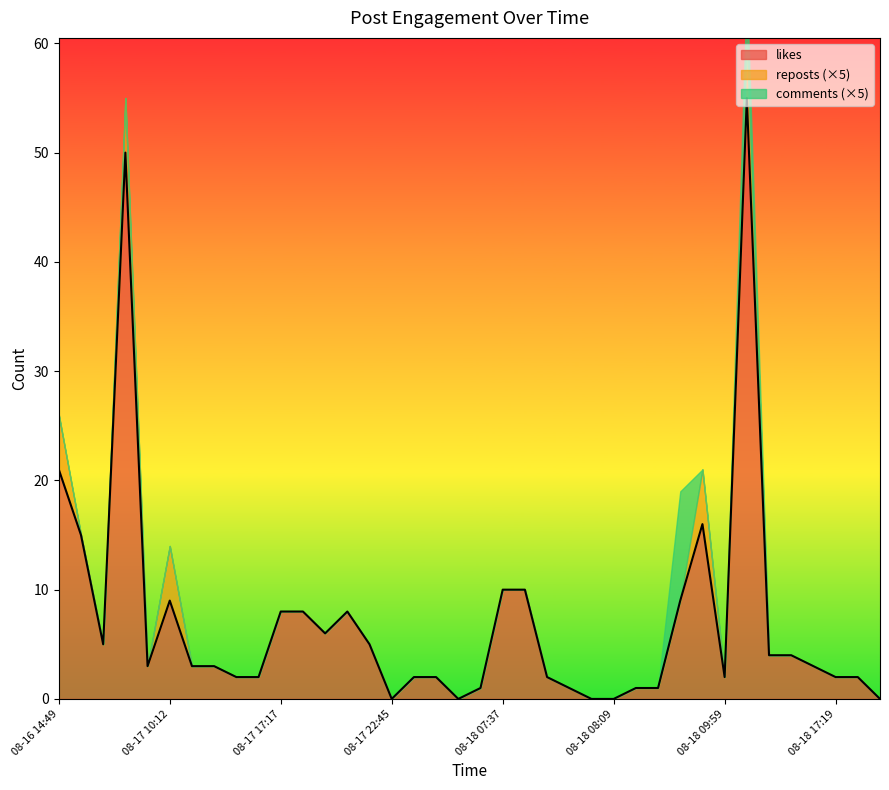

Does the chart display data point markers on the line(s)?

No